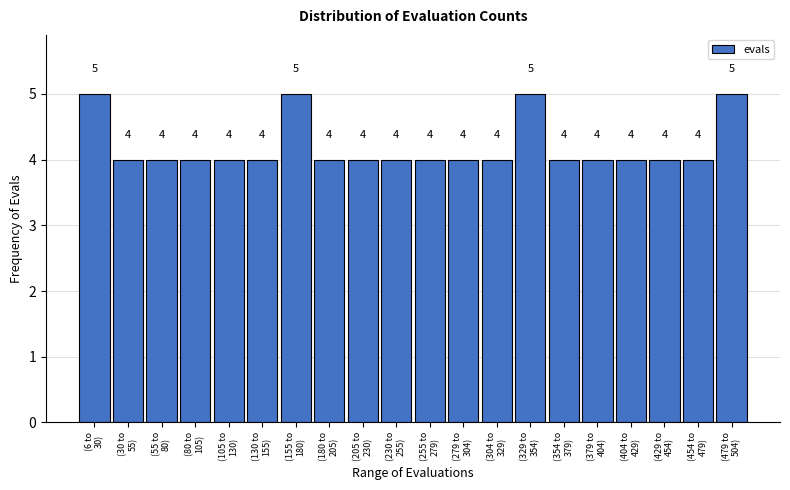

Reading left to right, what are all the values shown in this chart?

5	4	4	4	4	4	5	4	4	4	4	4	4	5	4	4	4	4	4	5